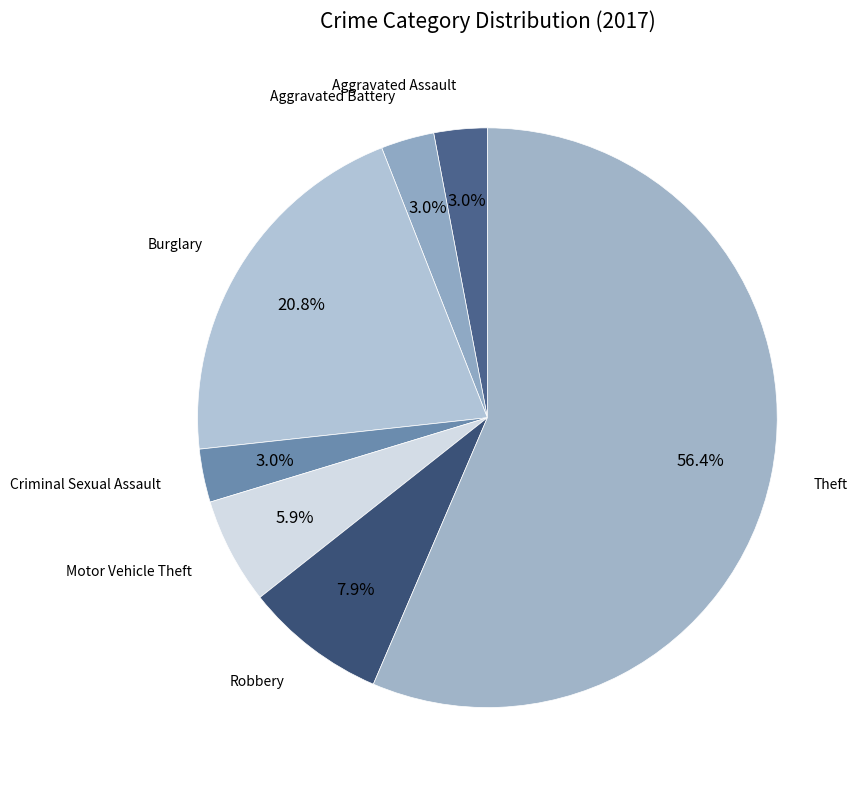

To the nearest percent, what is the difference between the largest and smallest slice percentages?

53%